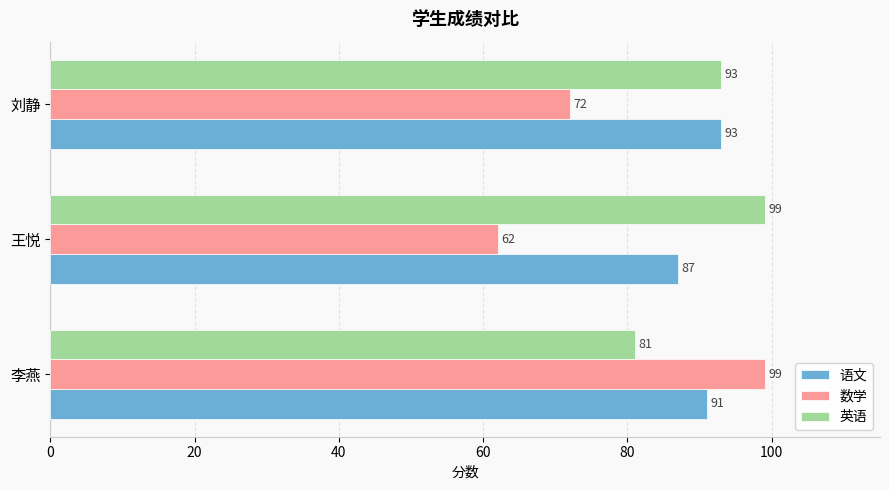

Which series has the largest total across all categories?

英语